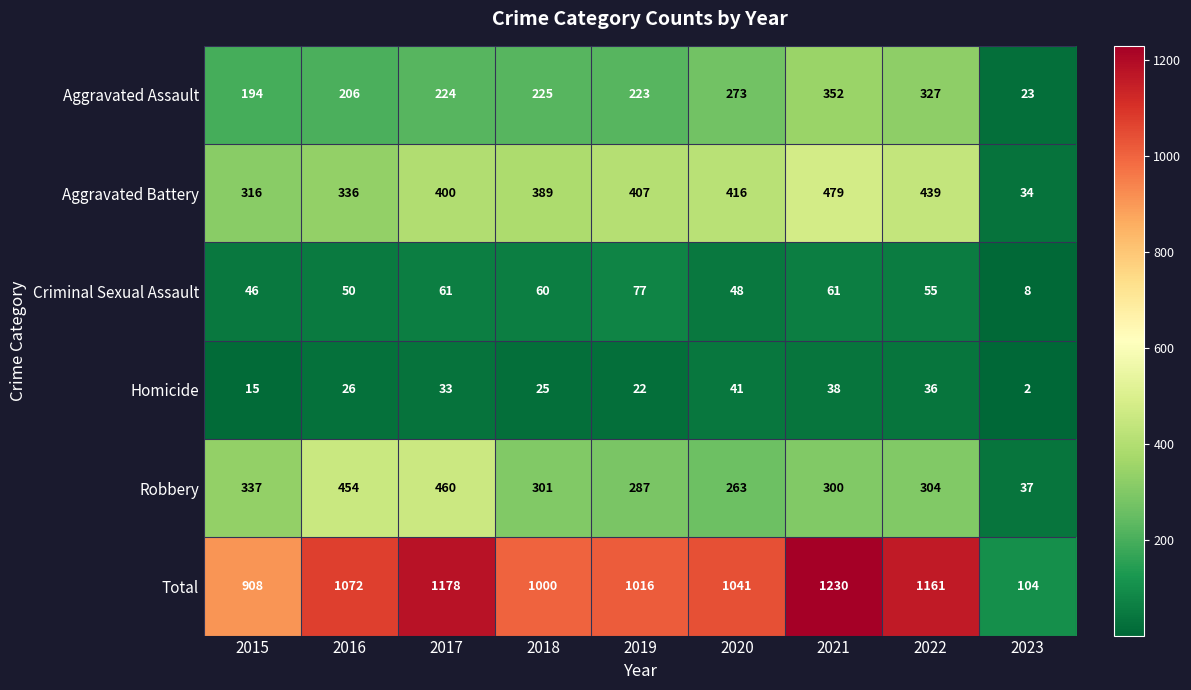

At how many categories does at least one series exceed 521?

8